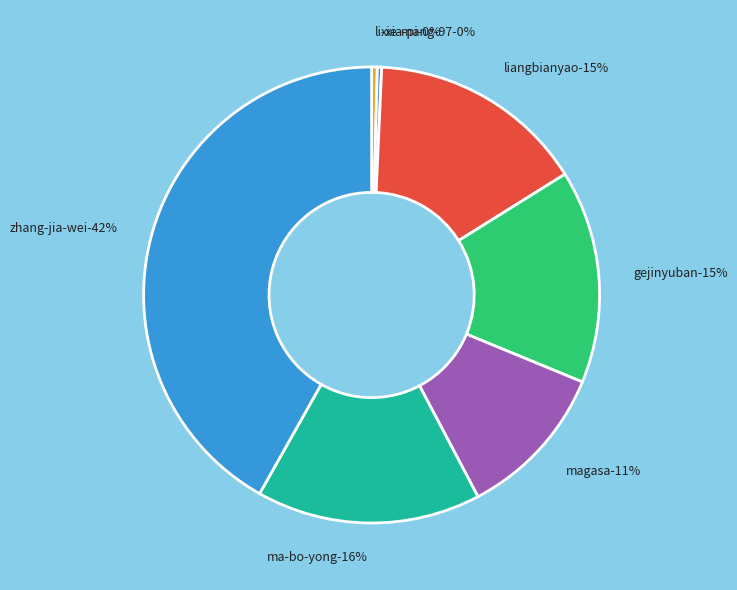

What percentage is the ma-bo-yong slice, to the nearest percent?

16%